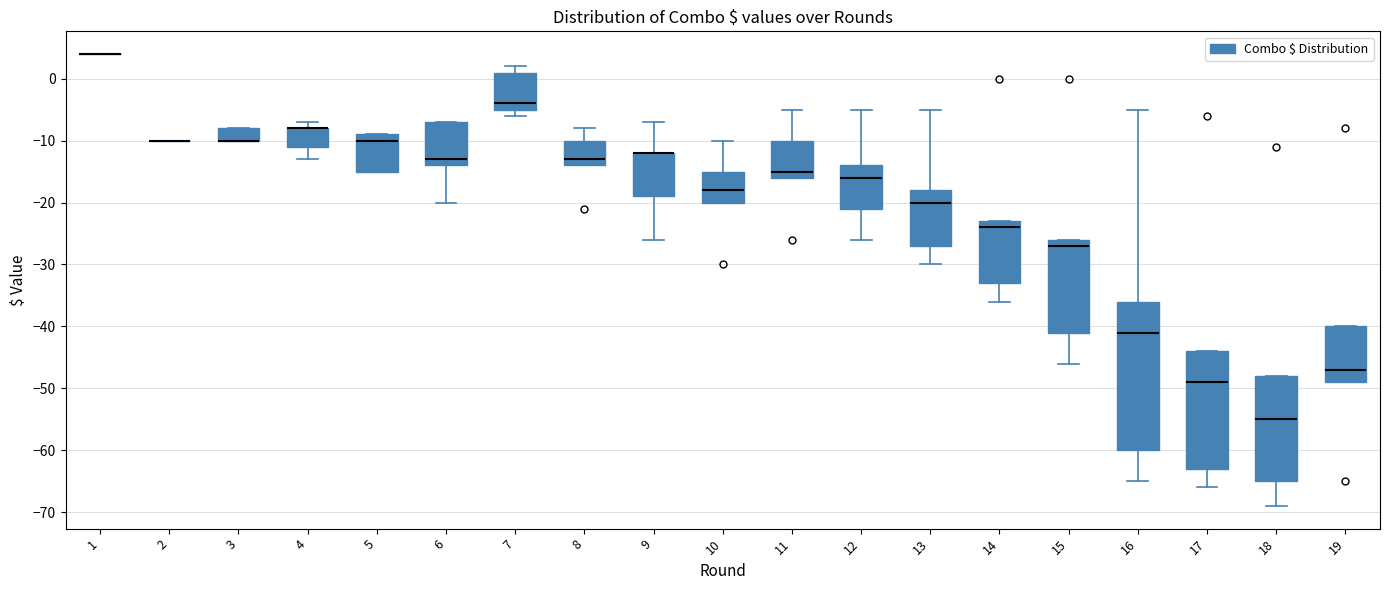

Comparing the boxes themselves (not the whiskers), which one is the tallest?

16